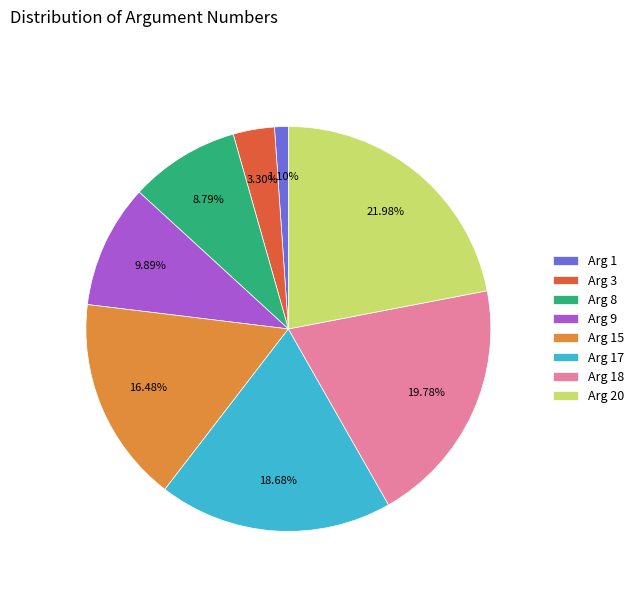

Which has a higher value, Arg 8 or Arg 1?

Arg 8